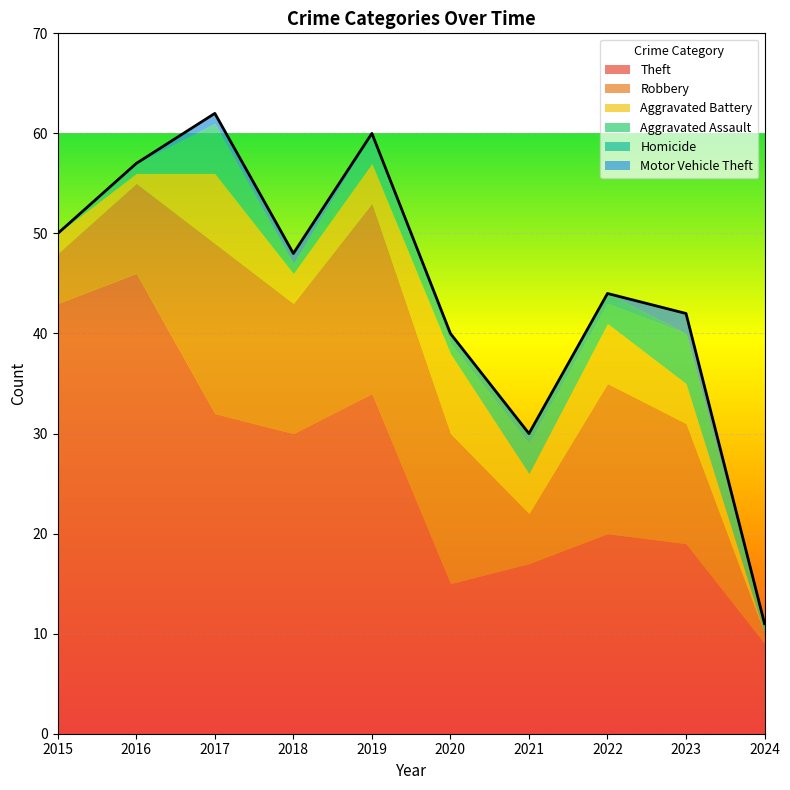

What is the difference between the maximum and minimum values in the Robbery series?

18